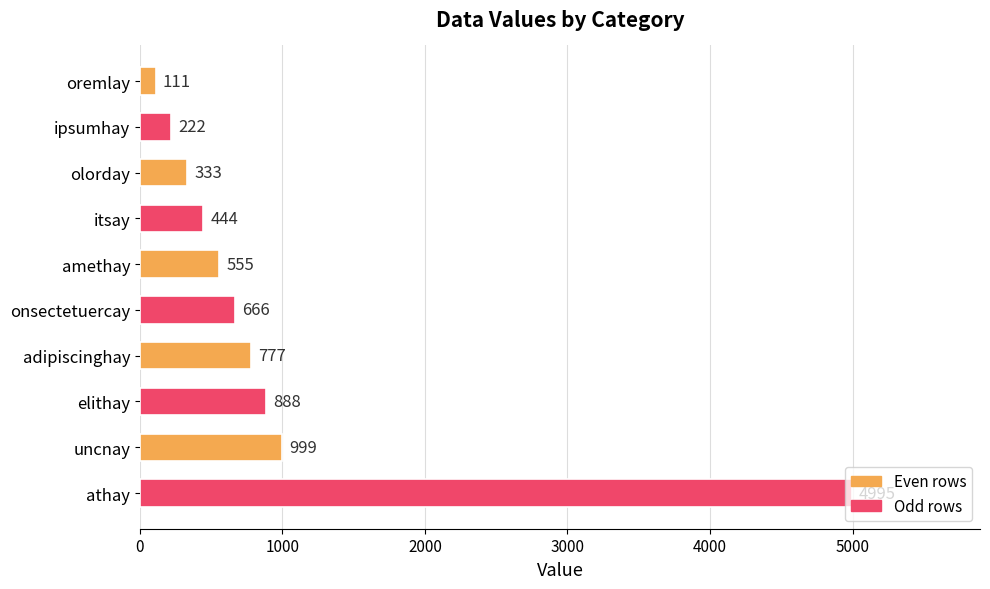

What is the value of the 1st bar from the top?

111